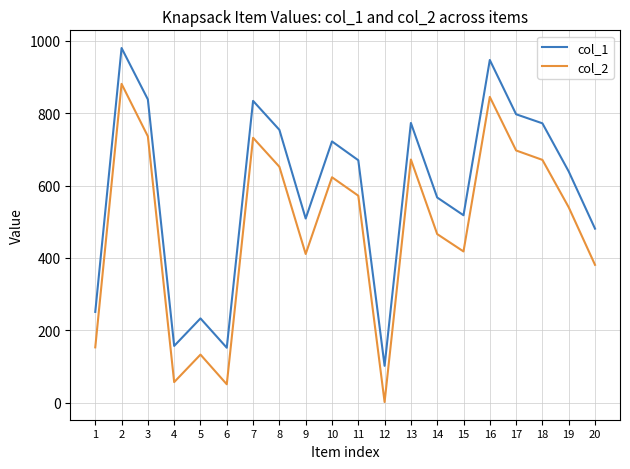

The value of col_1 at 3 is 838. True or false?

True